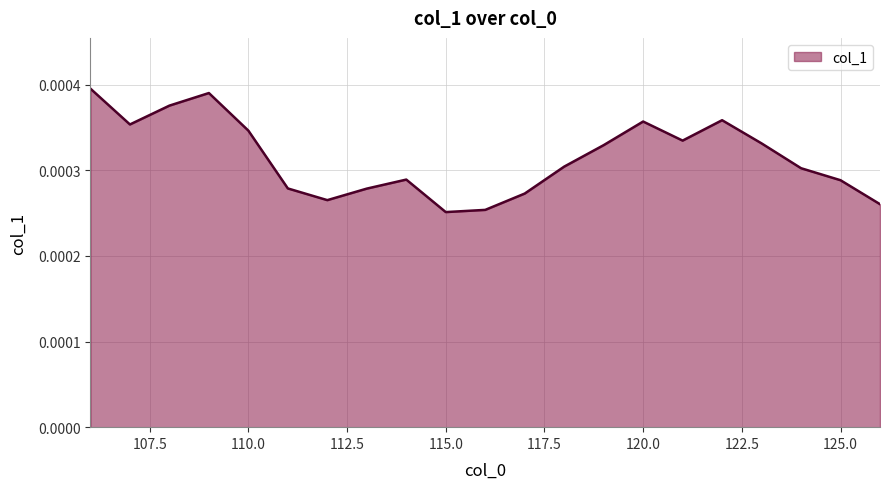

How many lines are shown in the chart?

1